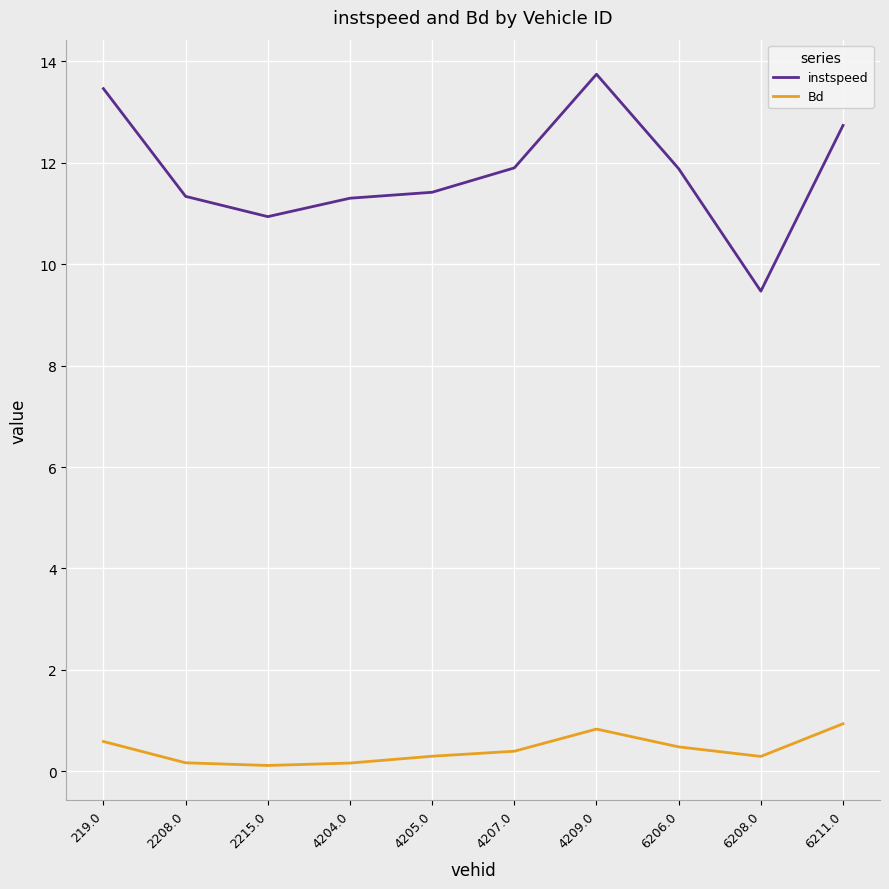

What position from the right is 6211.0?

1